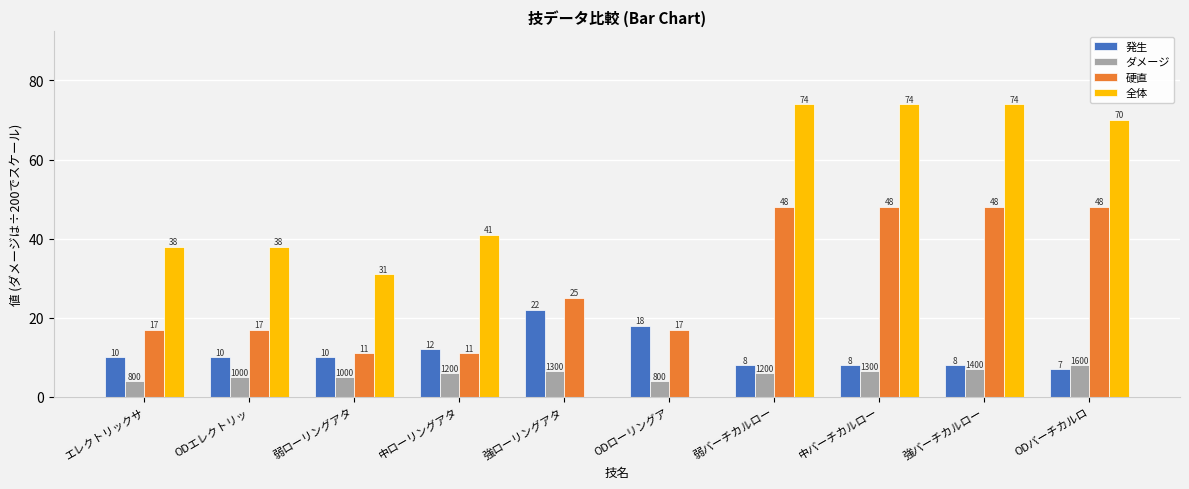

What are all the series names shown in the legend?

発生, ダメージ, 硬直, 全体